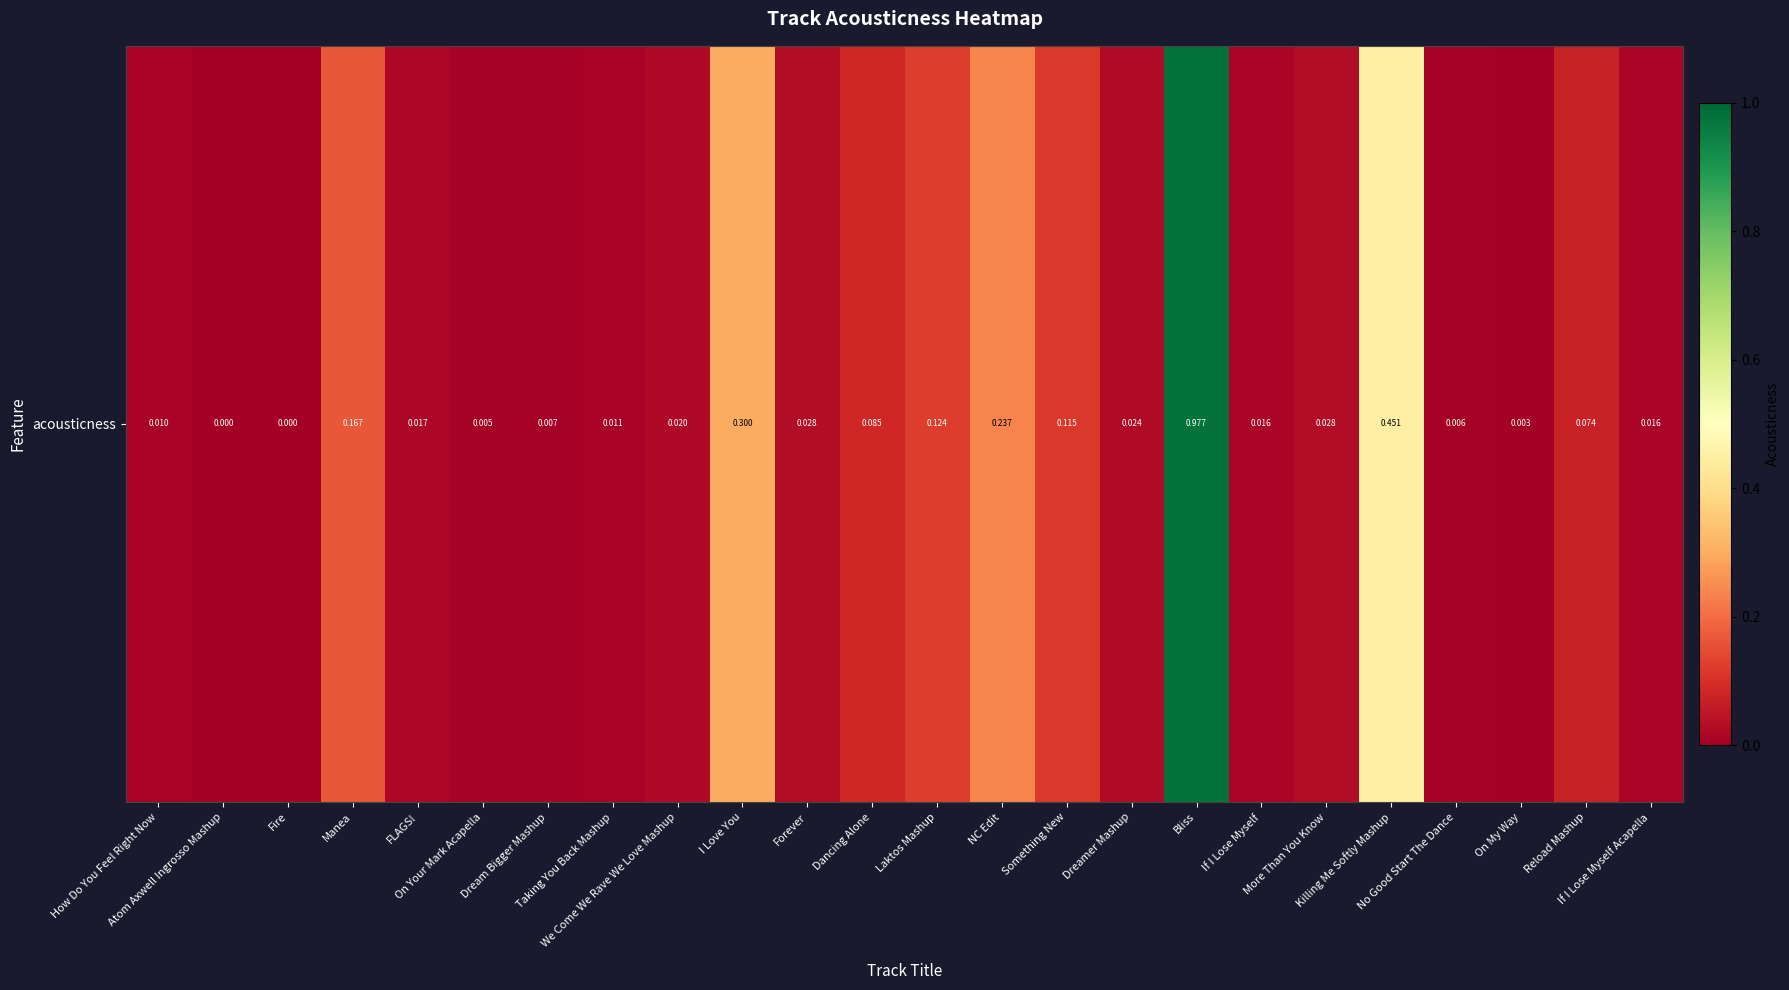

How many series are shown in this chart?

1